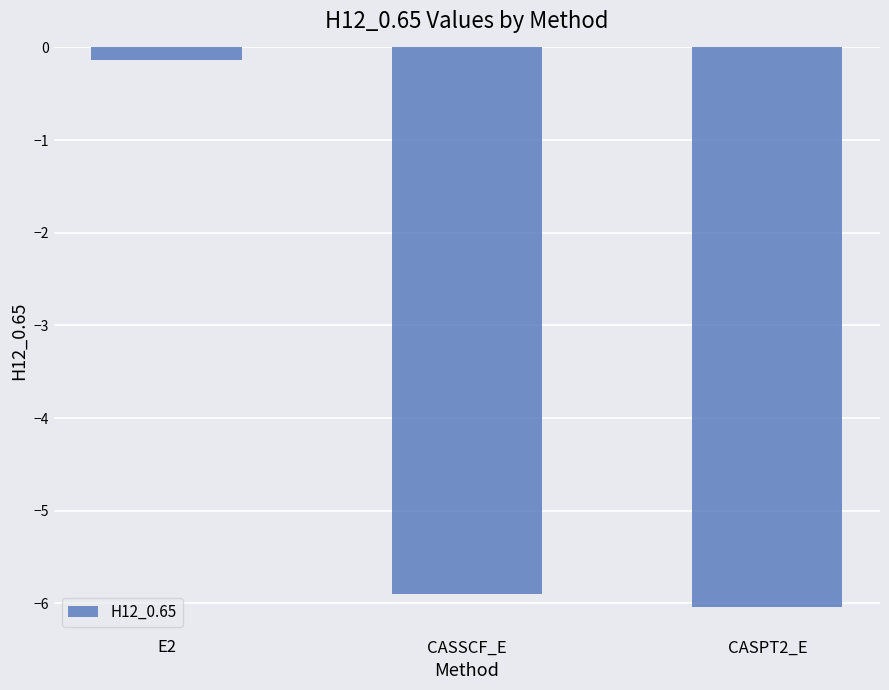

Count the number of data series in this chart.

1